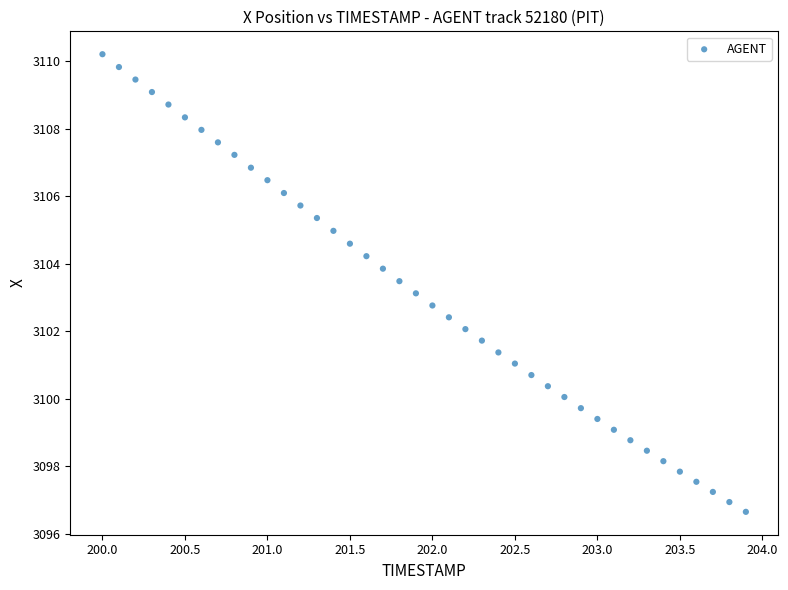

What is the range of X values (max minus min)?

3.9